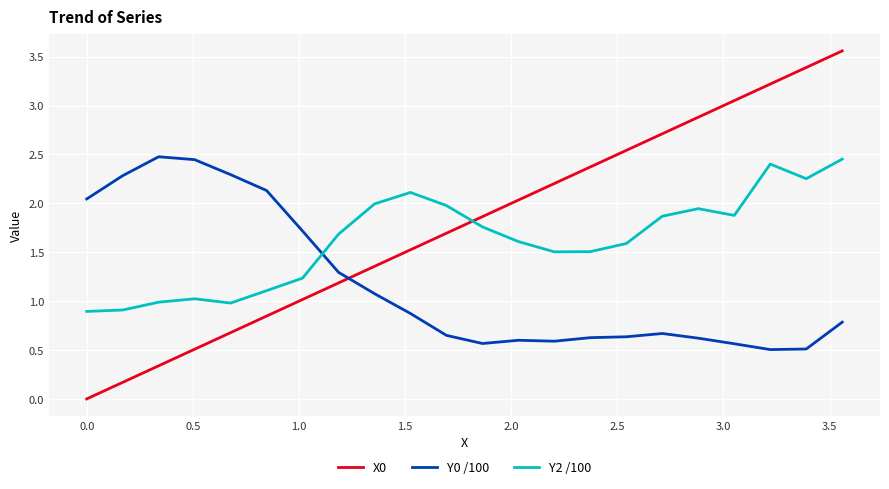

List the series in order of their overall mean, lowest first.

Y0 /100, Y2 /100, X0